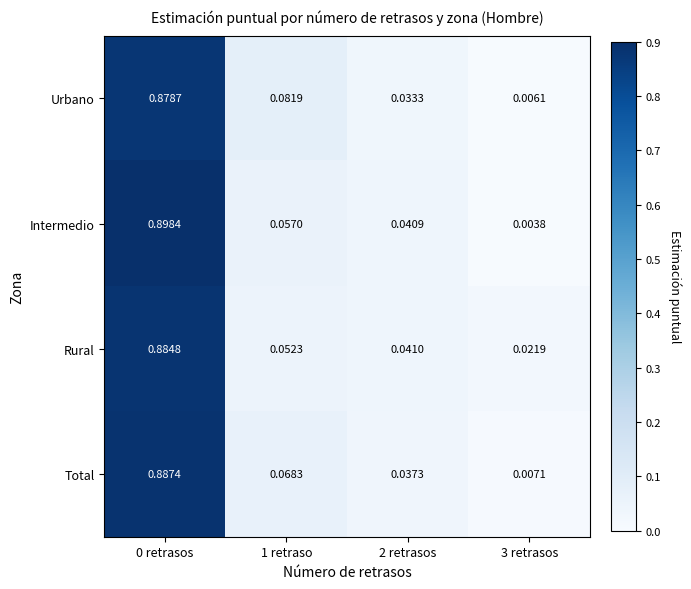

At how many categories does at least one series exceed 0?

4